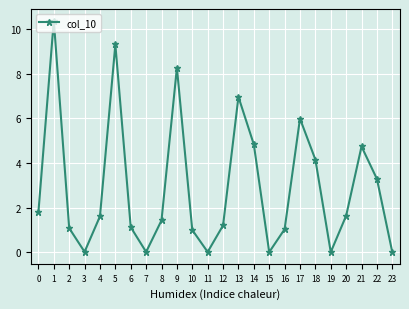

Count the number of categories in the chart.

24